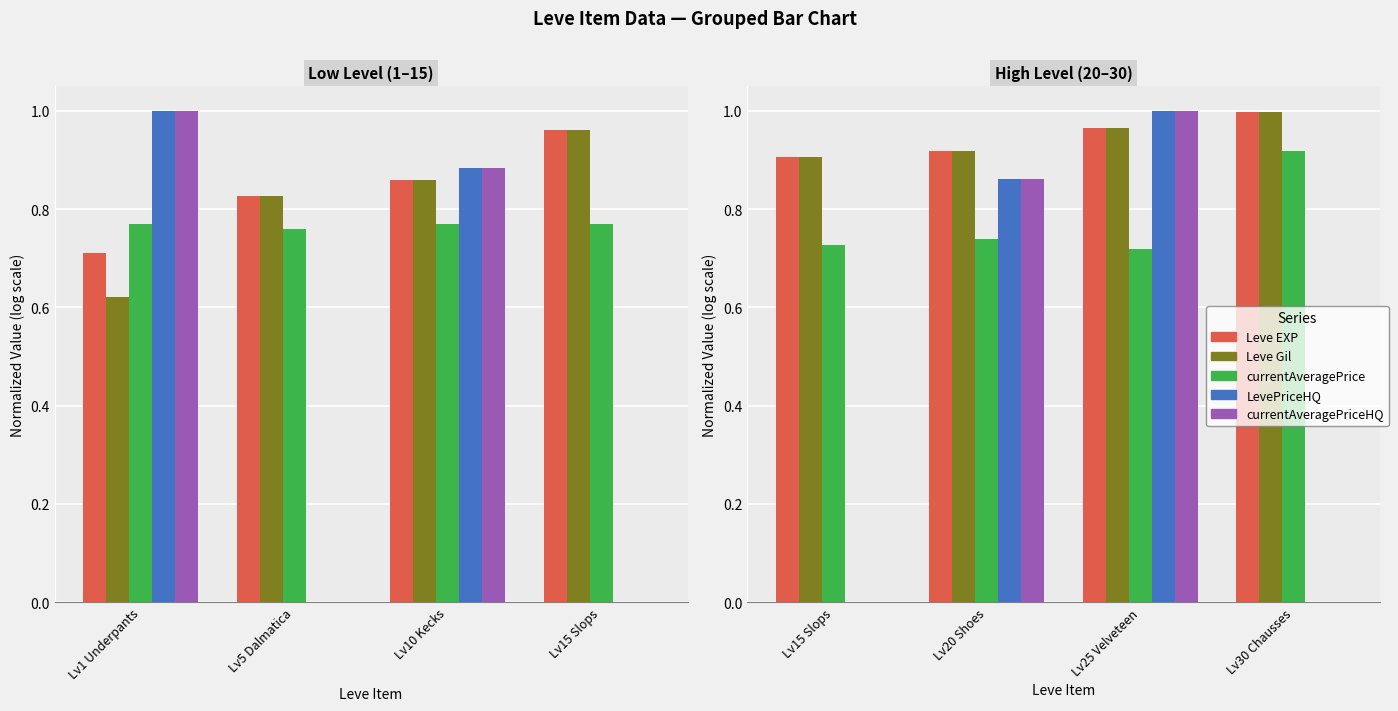

Which has a higher value, Lv20 Shoes or Lv25 Velveteen?

Lv25 Velveteen